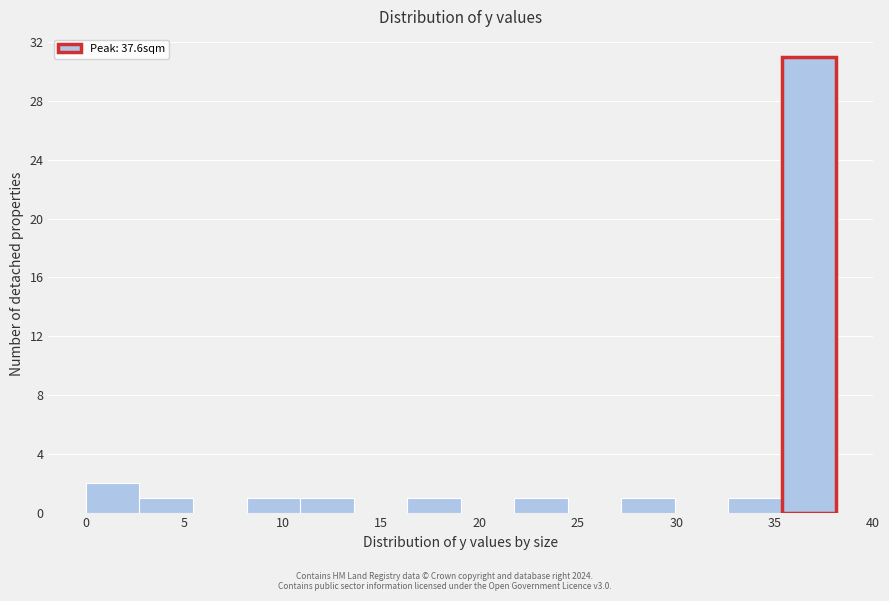

Which range on the x-axis has the tallest bar?

35.5 to 38.0